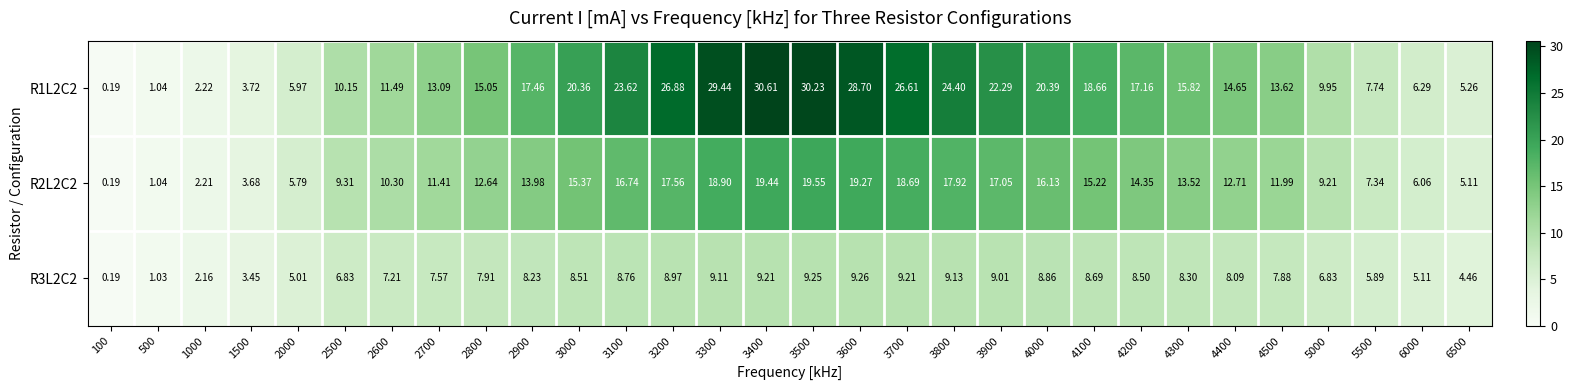

Is the value of R2L2C2 at 5000 greater than the value of R1L2C2 at 2800?

No